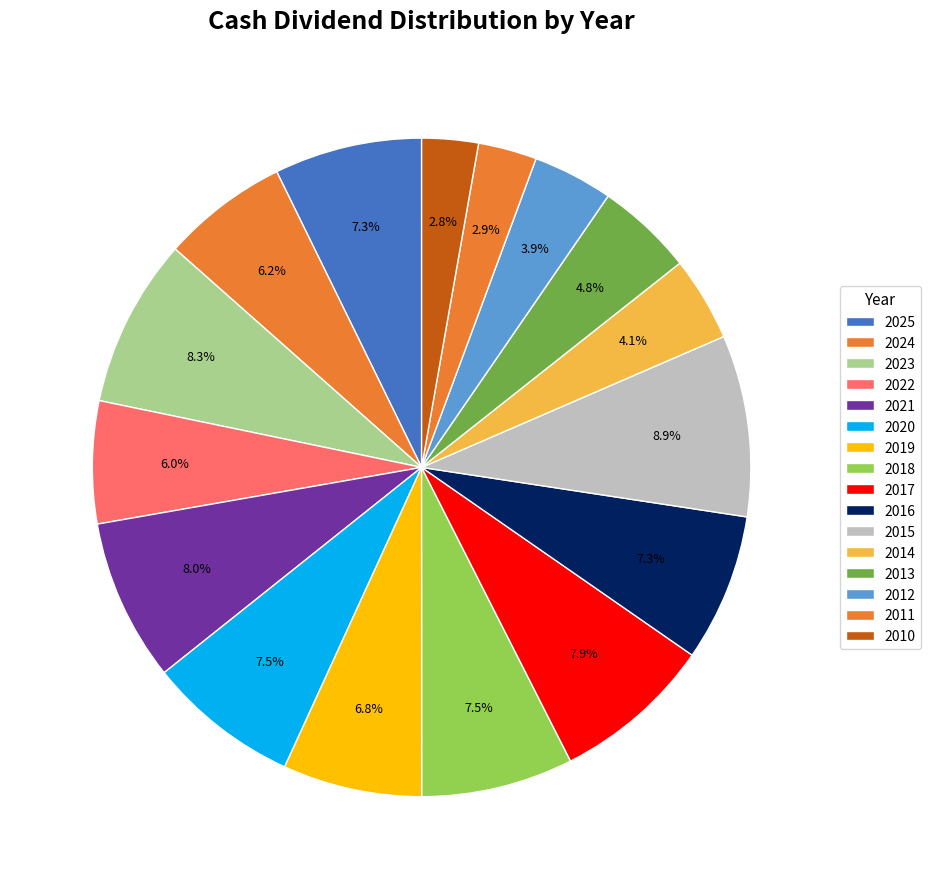

The 2010 slice represents 3% of the pie. True or false?

True